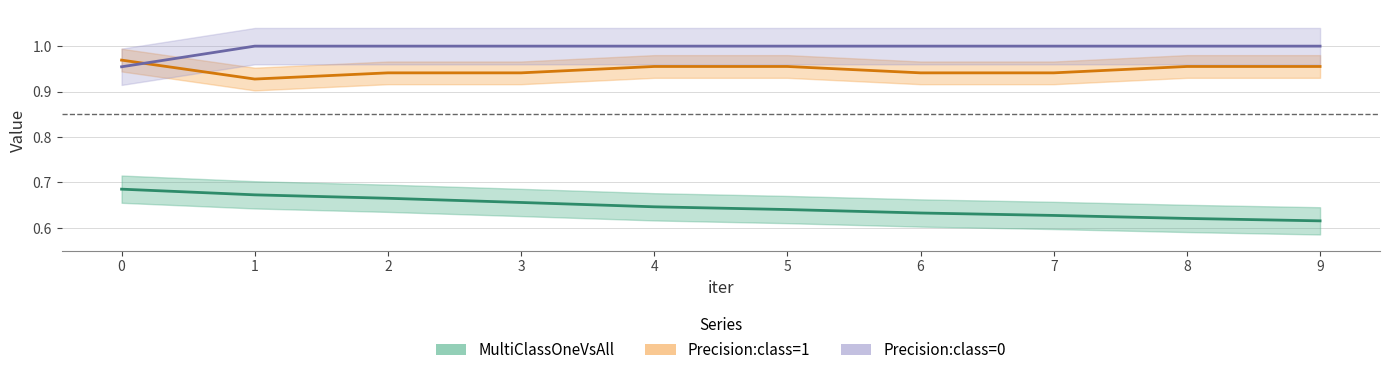

Reading left to right, extract all data points from this chart.

MultiClassOneVsAll: 0.7	0.7	0.7	0.7	0.6	0.6	0.6	0.6	0.6	0.6
Precision:class=1: 1.0	0.9	0.9	0.9	1.0	1.0	0.9	0.9	1.0	1.0
Precision:class=0: 1.0	1.0	1.0	1.0	1.0	1.0	1.0	1.0	1.0	1.0